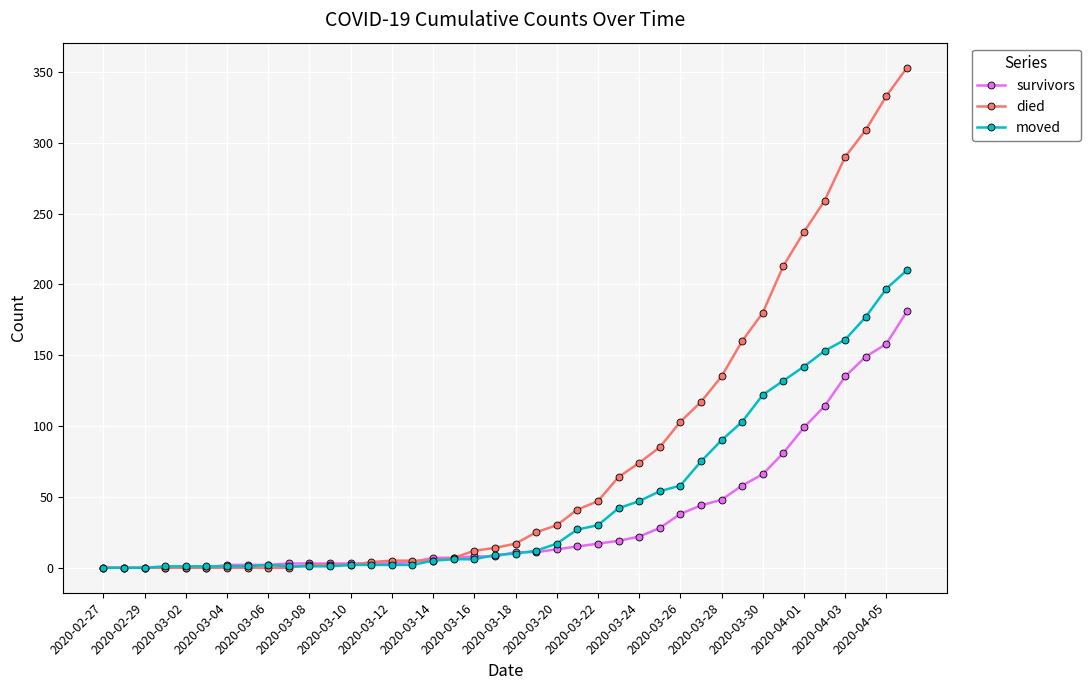

At how many categories does at least one series exceed 111?

11